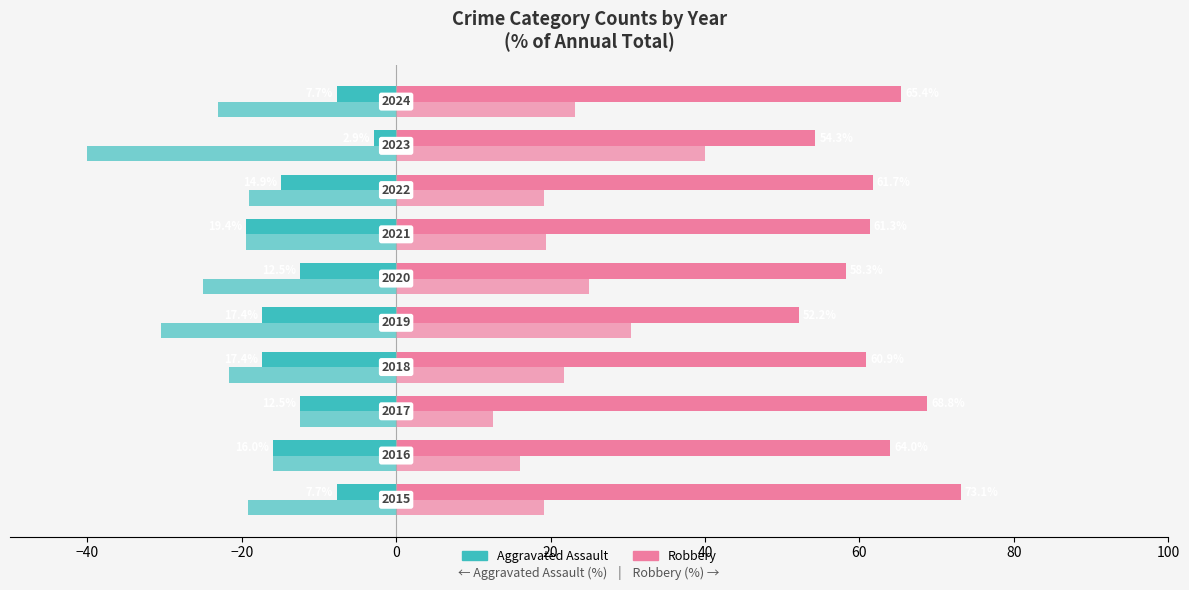

True or false: Aggravated Battery (right) has a value of 13.1 at 100.

False